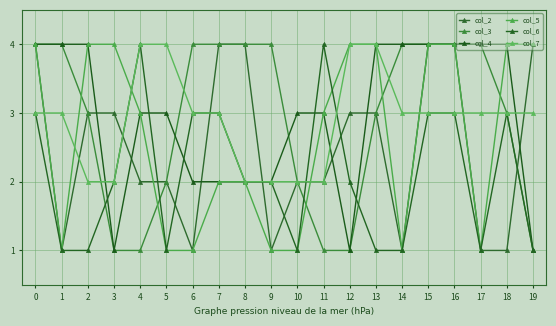

Where does the col_6 series first go above 2?

0